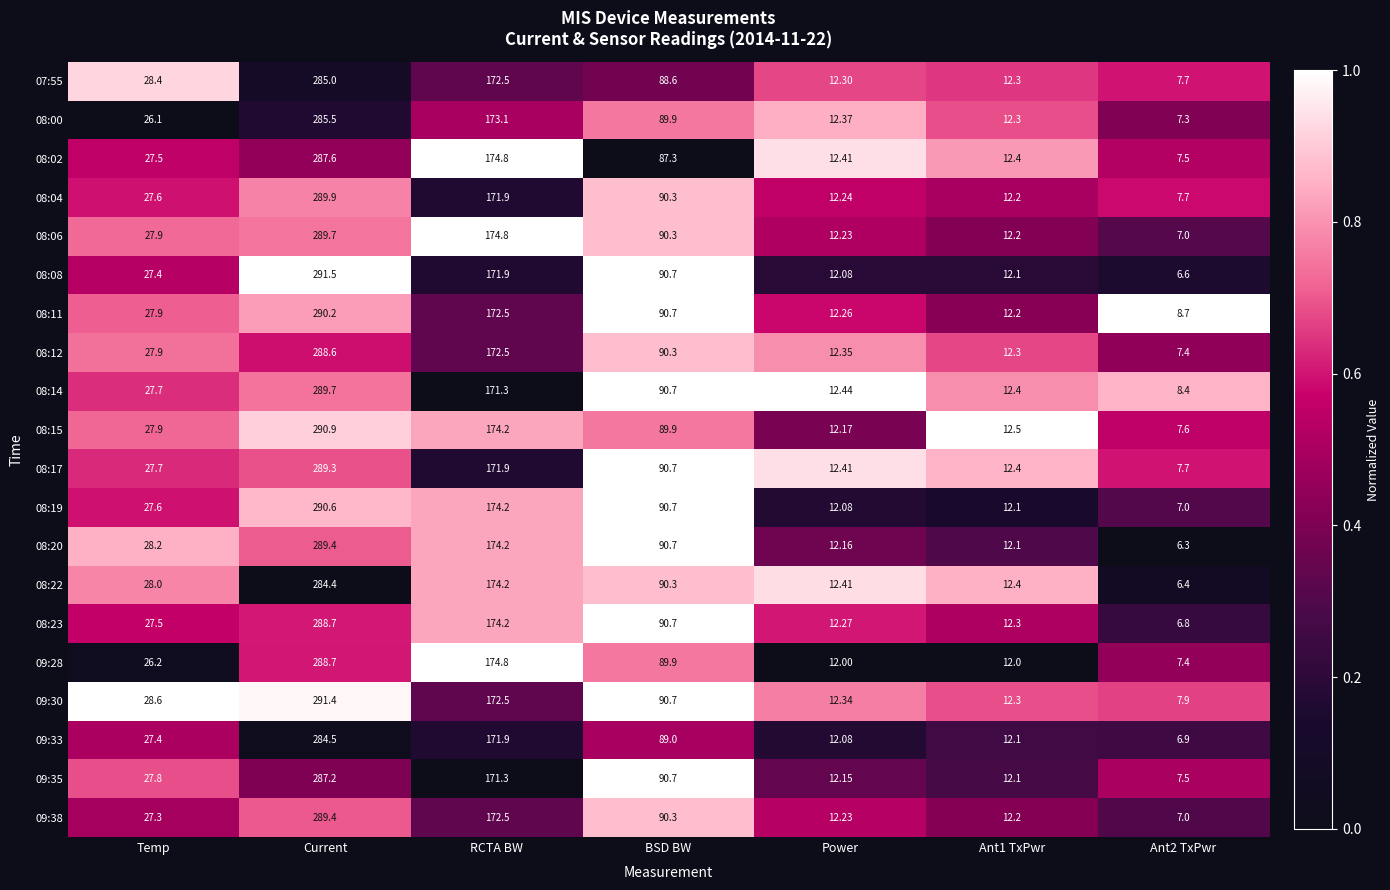

Where is 08:15 nearest to the value 149?

RCTA BW